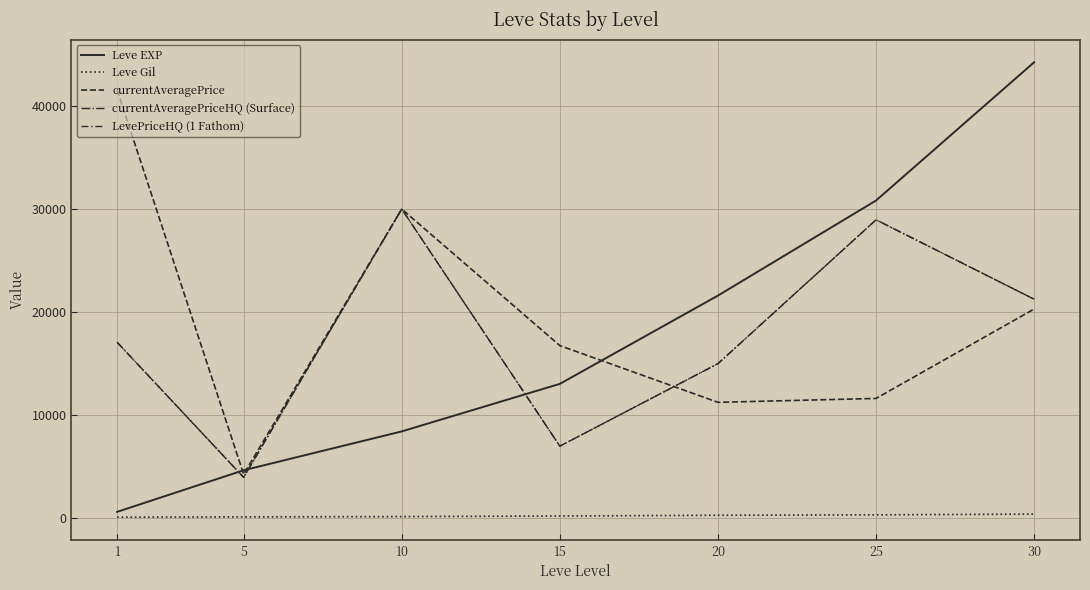

What is the difference between the Leve EXP values at 15 and 25?

17780